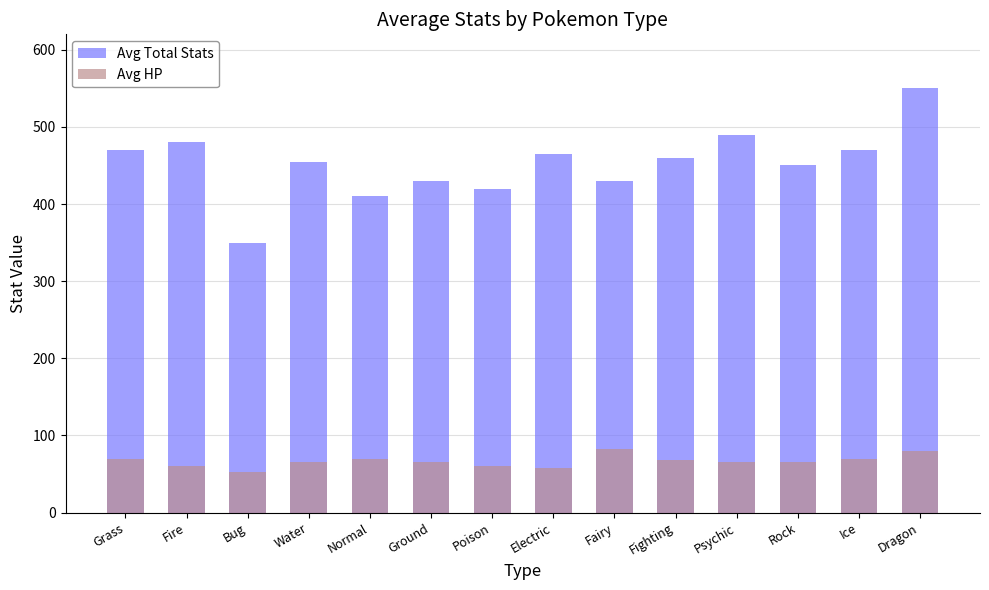

What is the greatest value displayed?

550